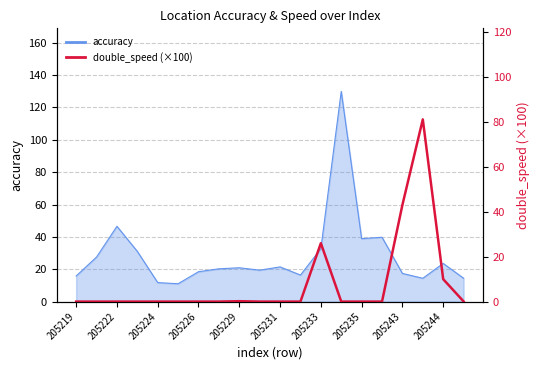

True or false: the data has more than 2 interior local peaks.

True